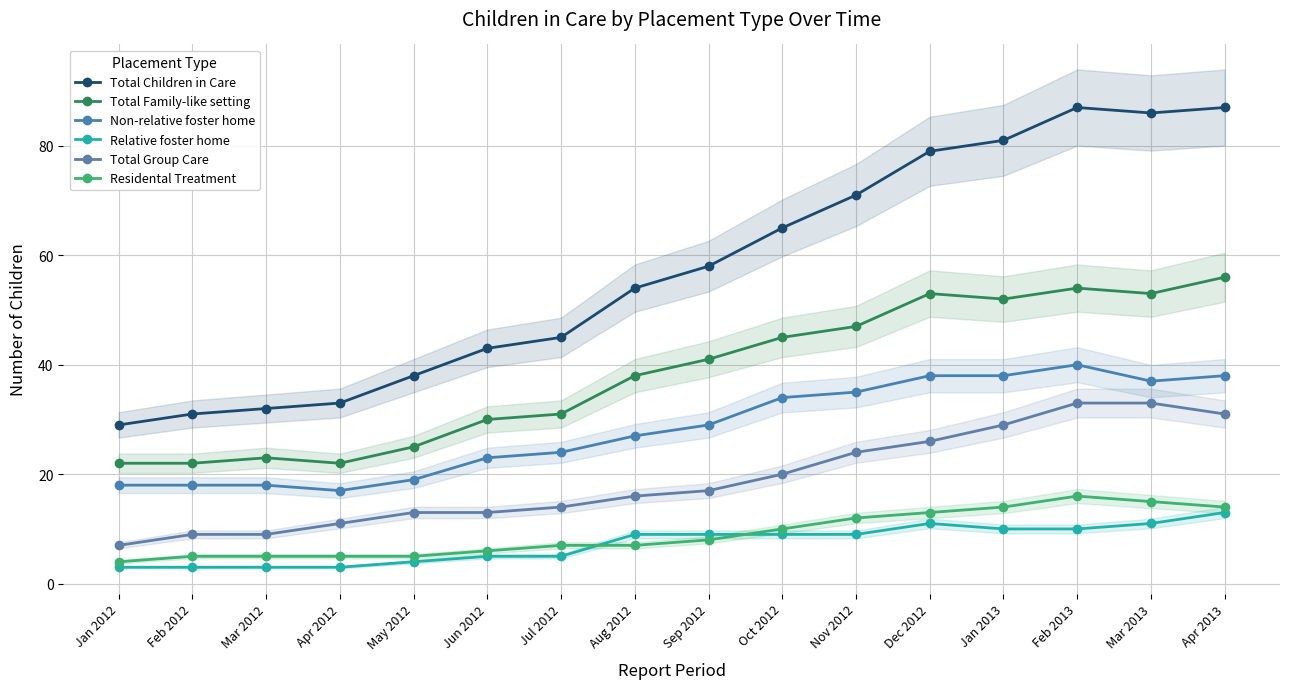

What is the label of the 4th point from the left?

Apr 2012